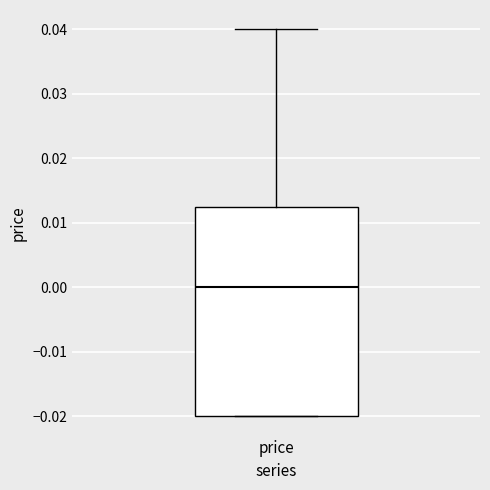

Read this box plot against the y-axis: the position of the median line, the range covered by the box, and the ends of both whiskers. The values are not printed on the chart, so give them approximately, as read against the axis.

median 0.000, box -0.020 to 0.013, whiskers -0.020 to 0.040